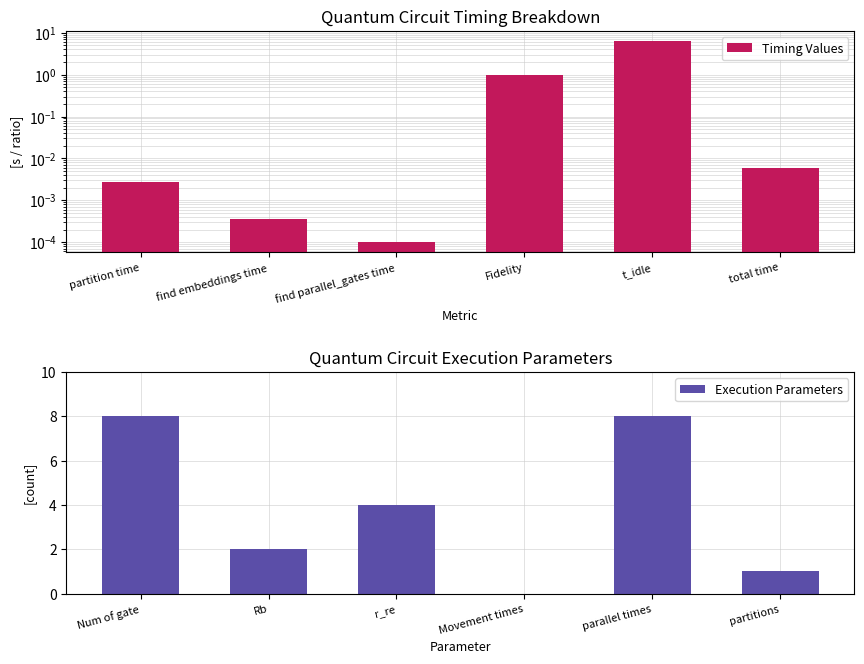

What is the sum of the Execution Parameters values at Num of gate and Rb?

10